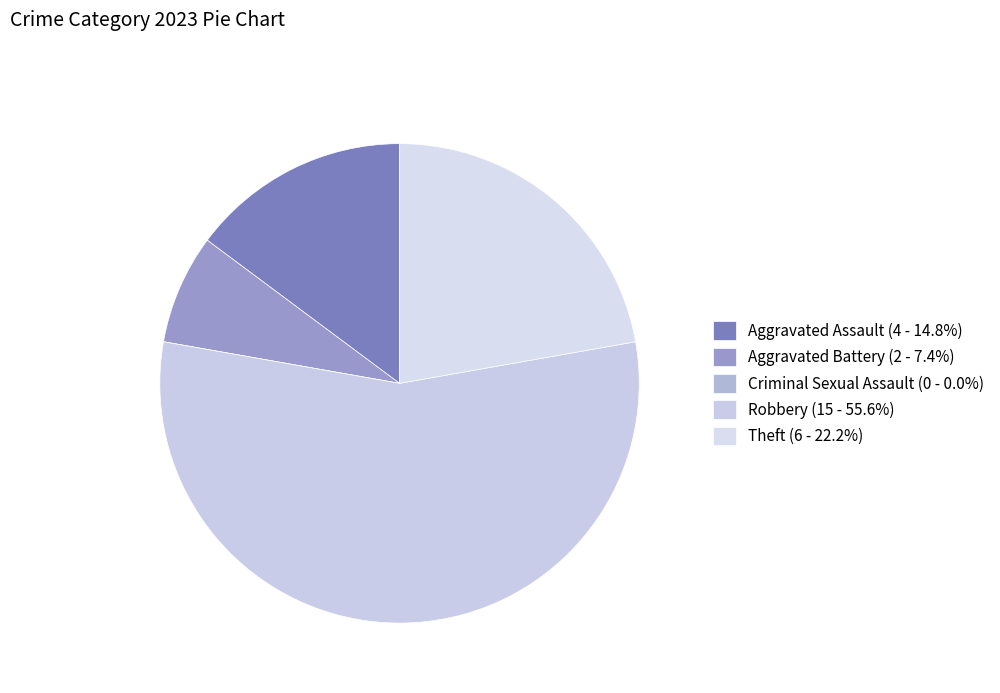

To the nearest percent, what percentage of the pie is Aggravated Assault?

15%